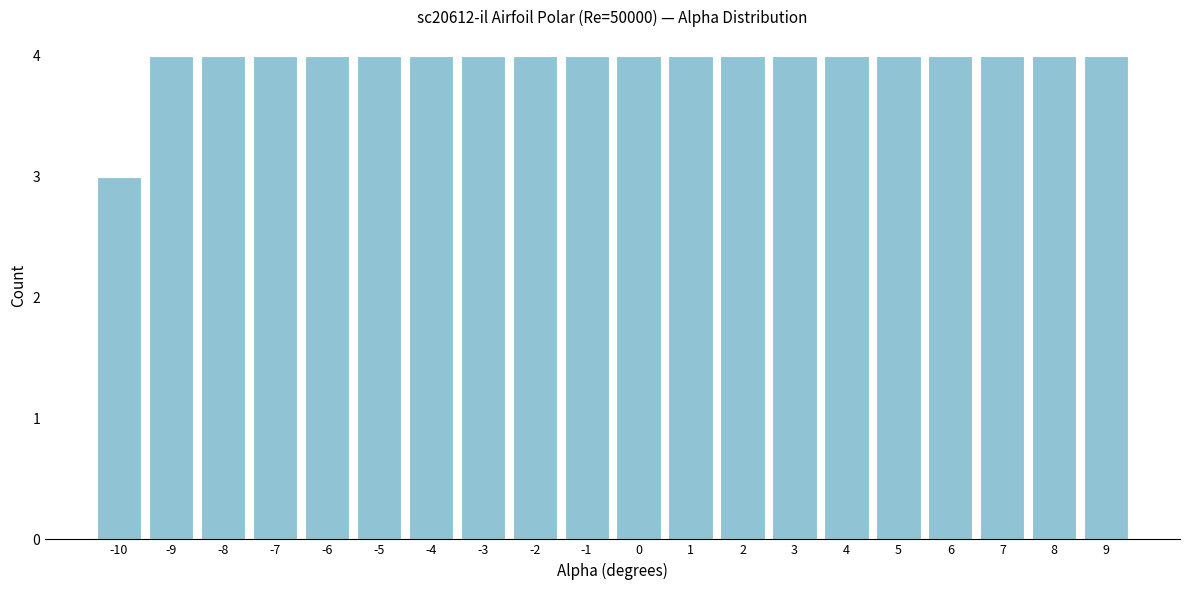

Reading right to left, what are all the values shown in this chart?

9=4	8=4	7=4	6=4	5=4	4=4	3=4	2=4	1=4	0=4	-1=4	-2=4	-3=4	-4=4	-5=4	-6=4	-7=4	-8=4	-9=4	-10=3